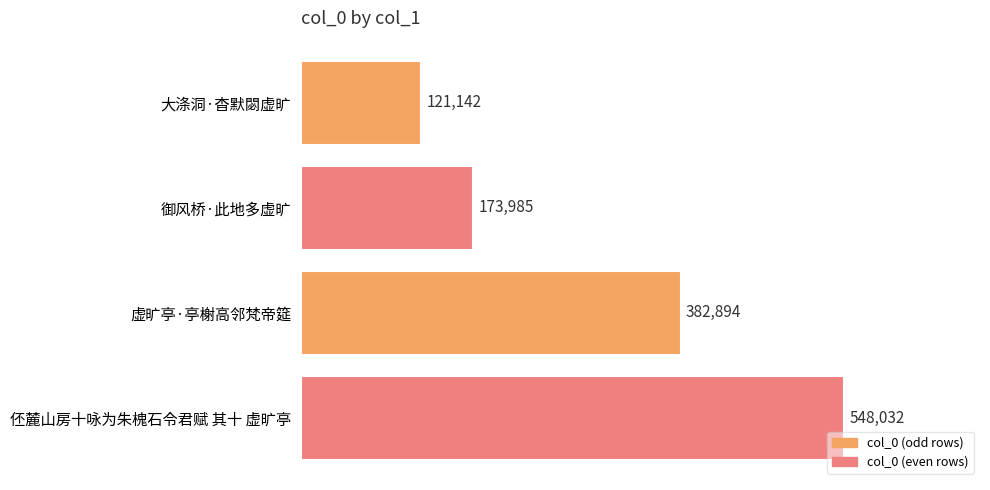

What is the change in value from 大涤洞·杳默閟虚旷 to 虚旷亭·亭榭高邻梵帝筵?

+261752